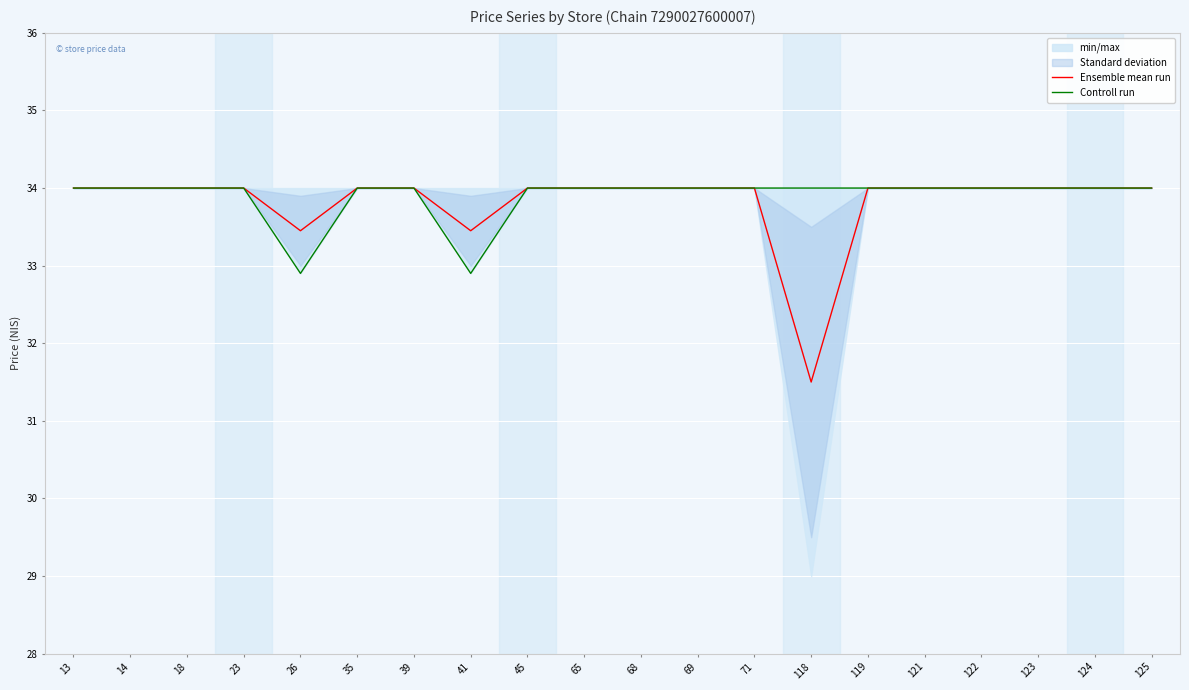

Reading left to right, extract all data points from this chart.

Ensemble mean run: 13=34.0	14=34.0	18=34.0	23=34.0	26=33.5	35=34.0	39=34.0	41=33.5	45=34.0	65=34.0	68=34.0	69=34.0	71=34.0	118=31.5	119=34.0	121=34.0	122=34.0	123=34.0	124=34.0	125=34.0
Controll run: 13=34.0	14=34.0	18=34.0	23=34.0	26=32.9	35=34.0	39=34.0	41=32.9	45=34.0	65=34.0	68=34.0	69=34.0	71=34.0	118=34.0	119=34.0	121=34.0	122=34.0	123=34.0	124=34.0	125=34.0